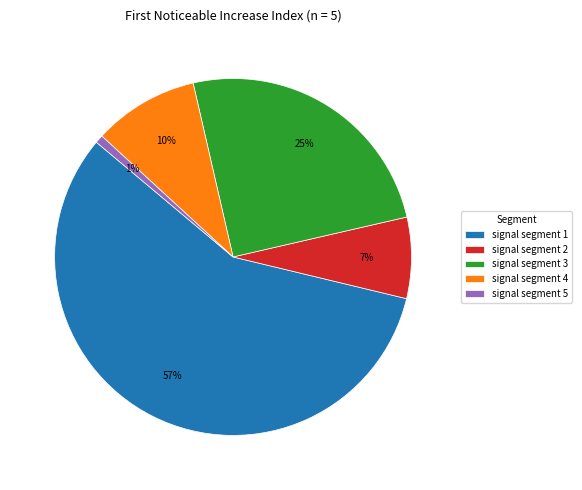

Between signal segment 4 and signal segment 1, which is larger?

signal segment 1